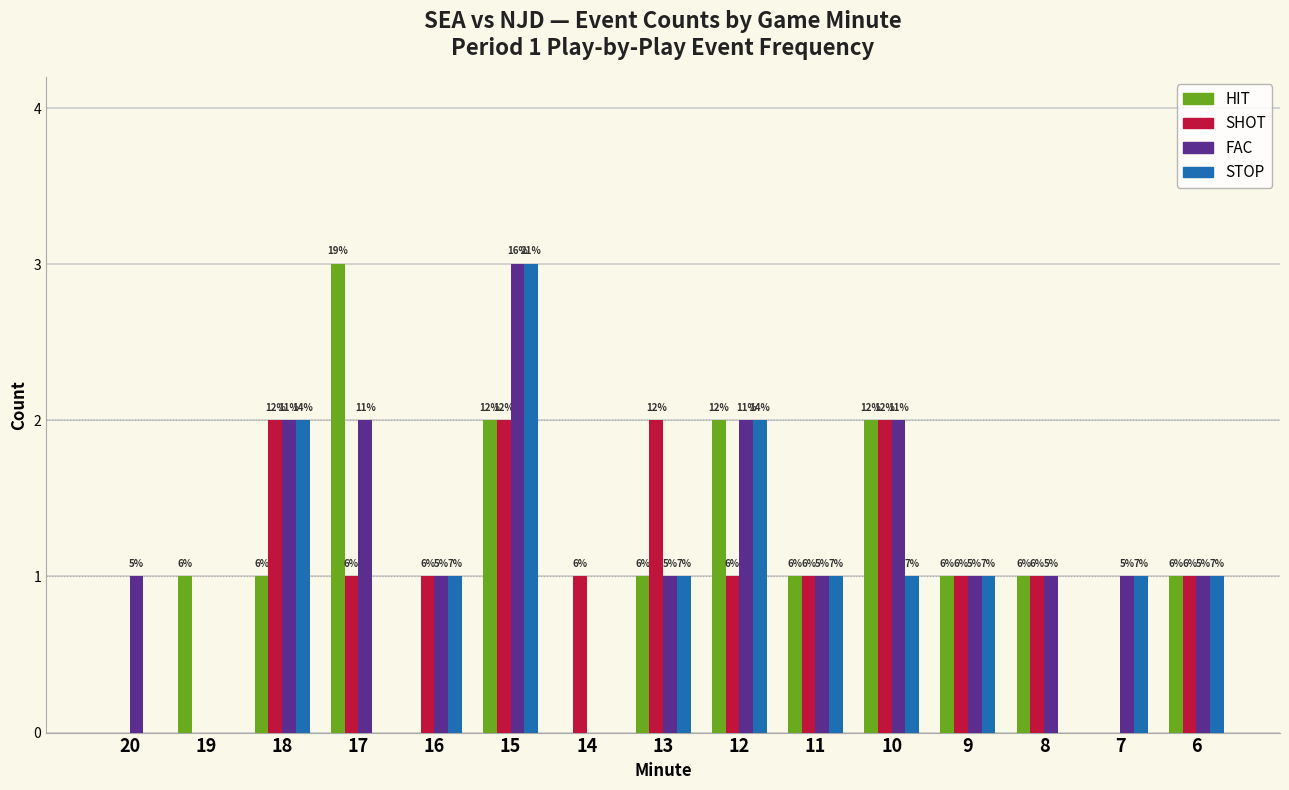

Which label corresponds to the largest value in the chart?

17